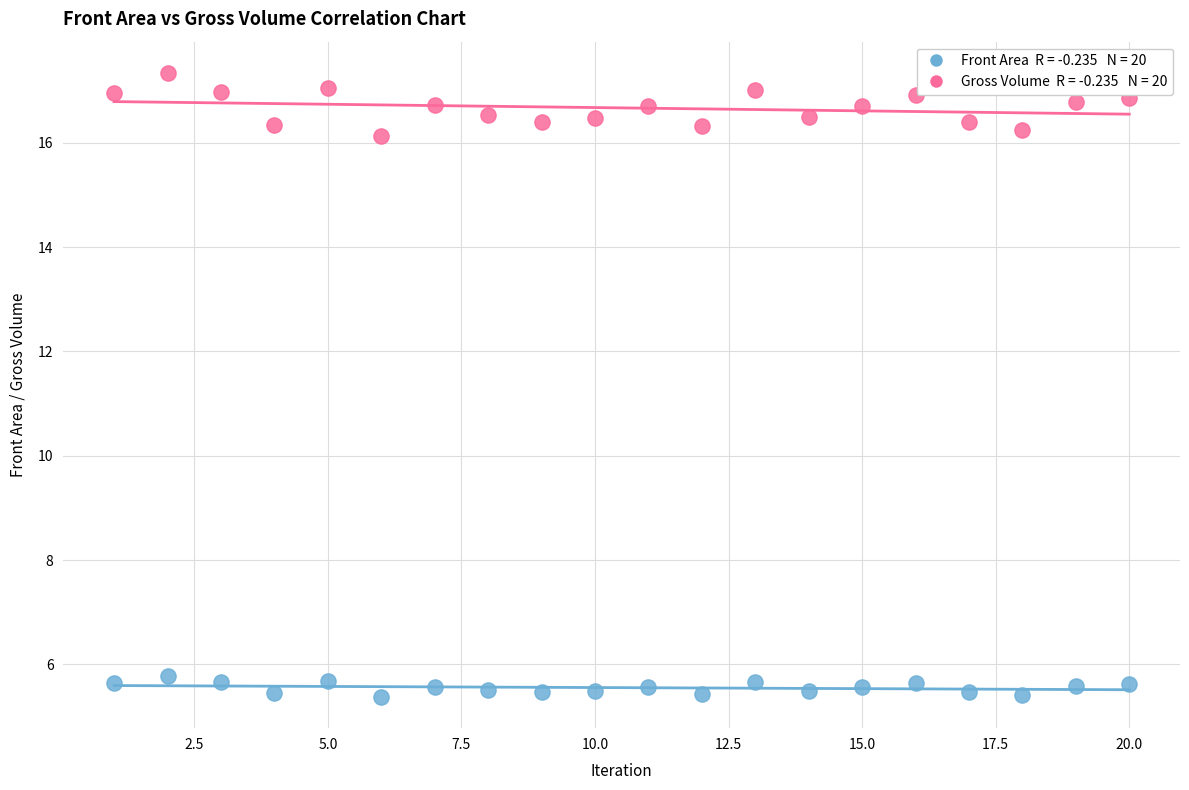

Across all data points, what is the range of X values (max minus min)?

19.0